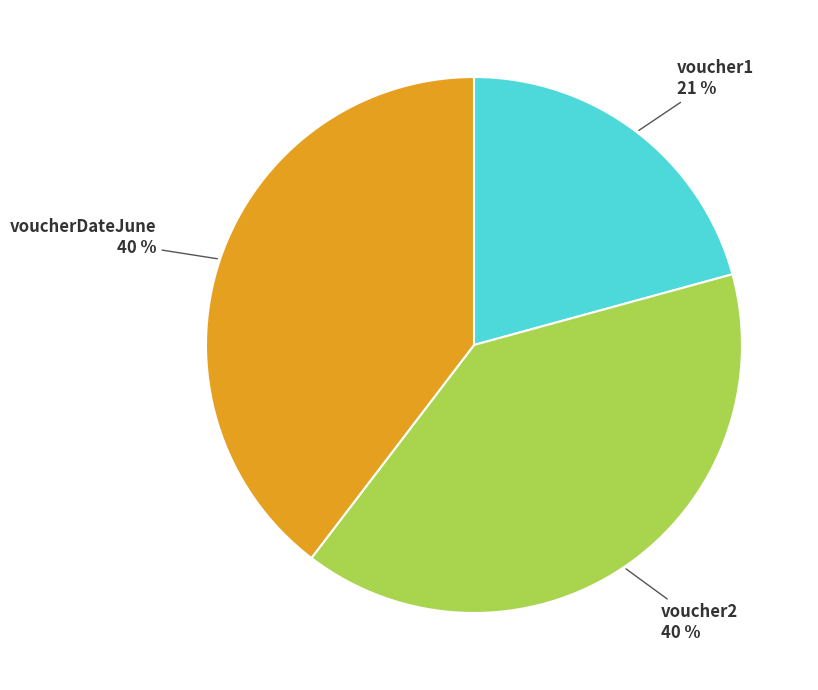

Does any single category account for the majority?

No